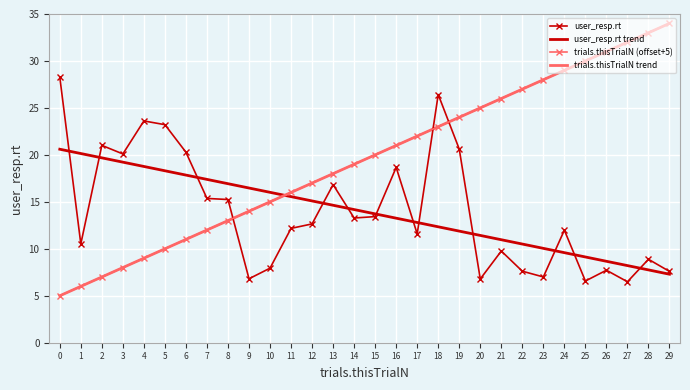

How many data points in user_resp.rt are less than 12?

14